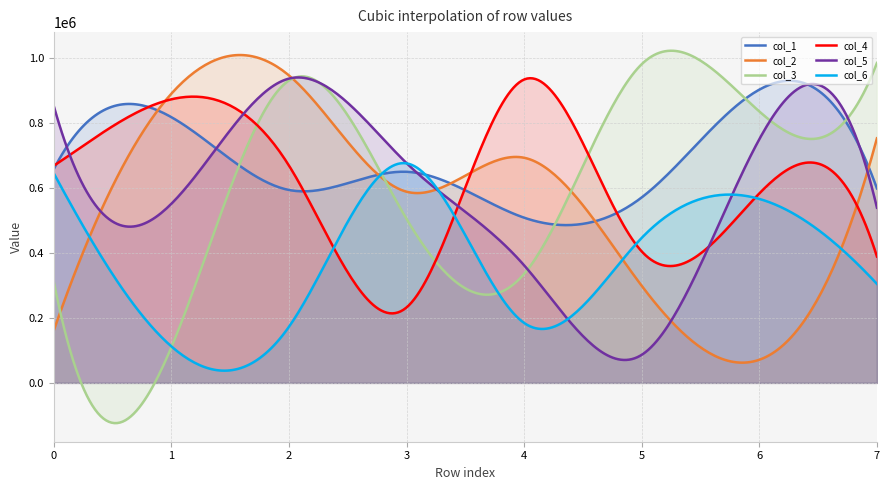

Where is the first local maximum for col_4?

1